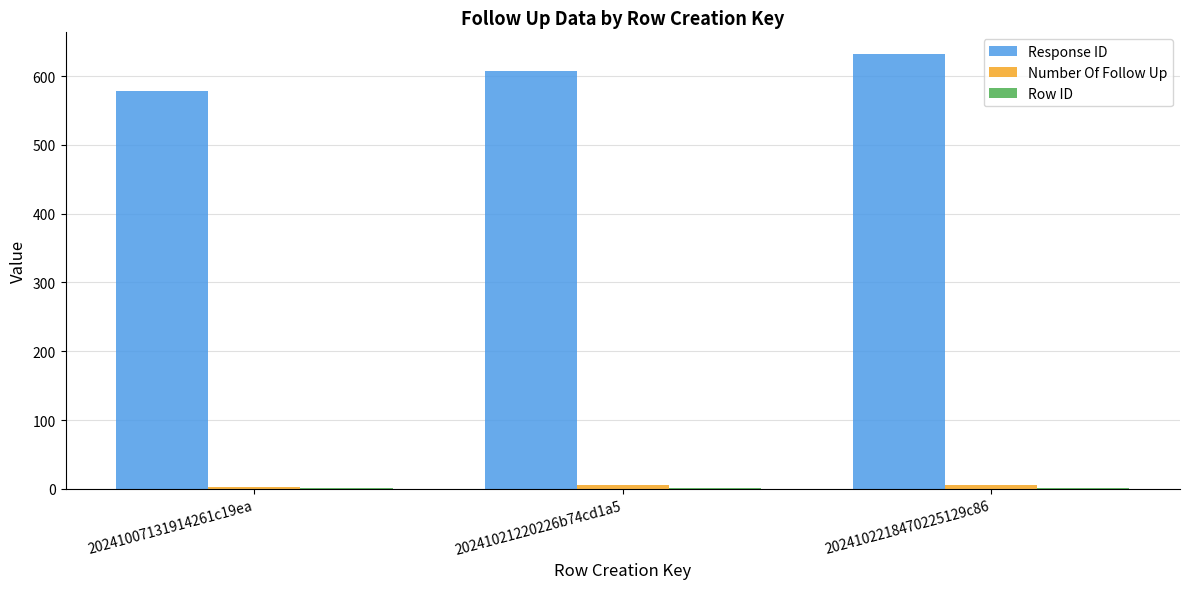

At which category does the chart reach its peak across all series?

2024102218470225129c86